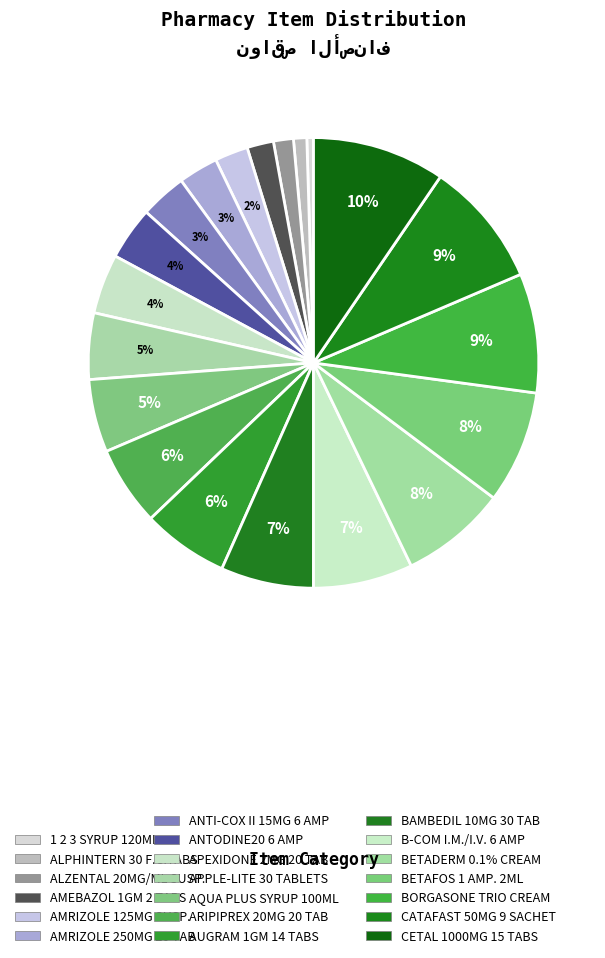

Count the number of slices in the pie.

20